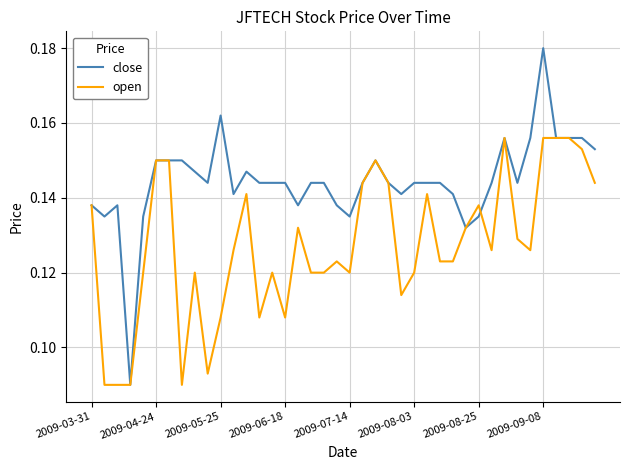

Which series has the largest total across all categories?

close